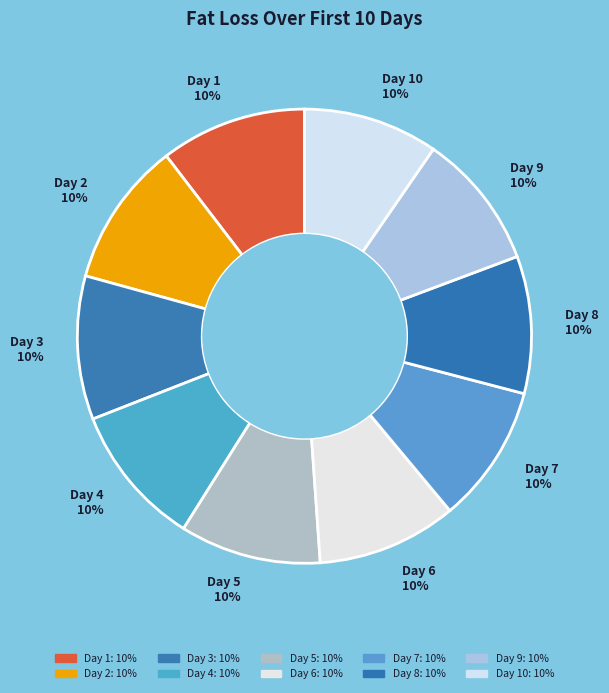

Is Day 6 10% the majority of the pie?

No